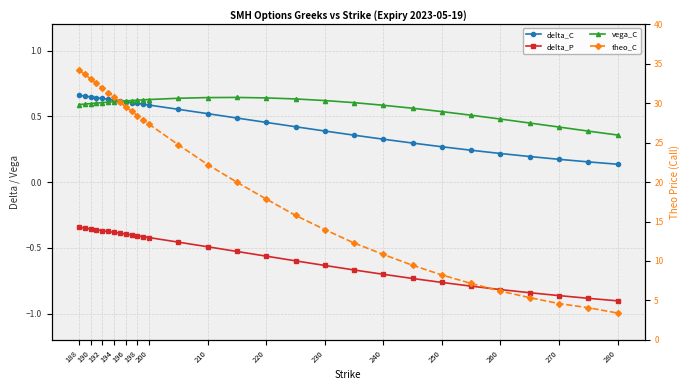

At 260, list the series in order from smallest to largest.

delta_P, delta_C, vega_C, theo_C